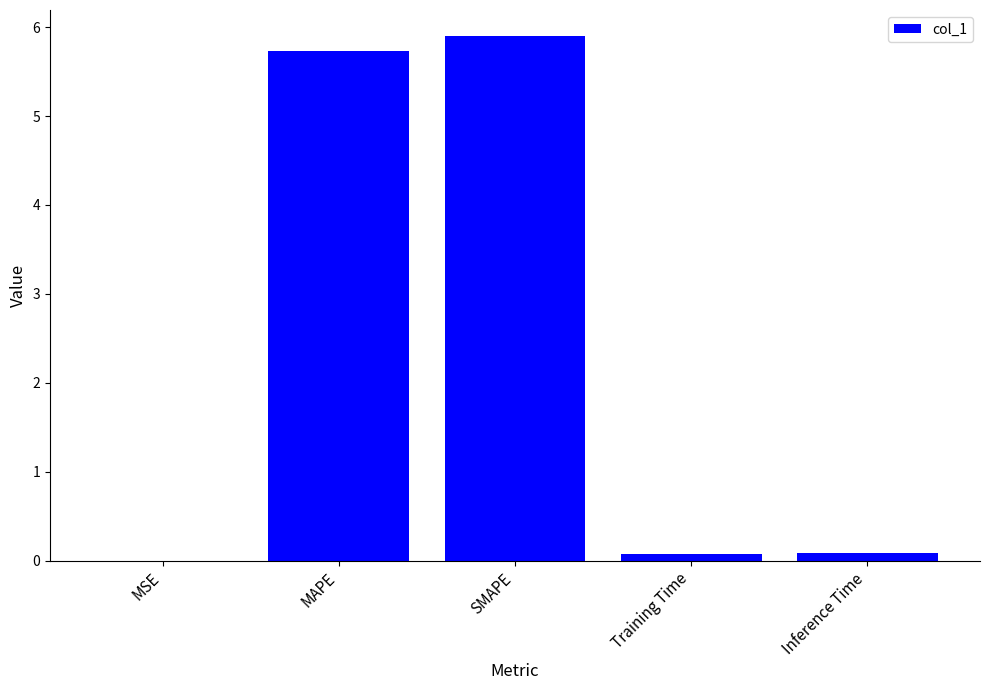

Which label corresponds to the largest value in the chart?

SMAPE